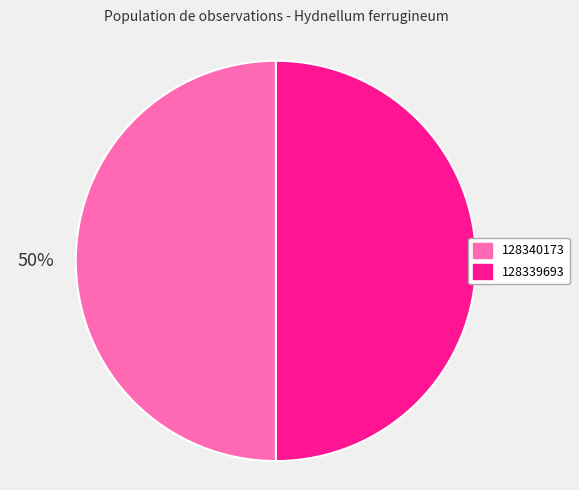

Is it true that 128339693 is 56% of the pie?

False